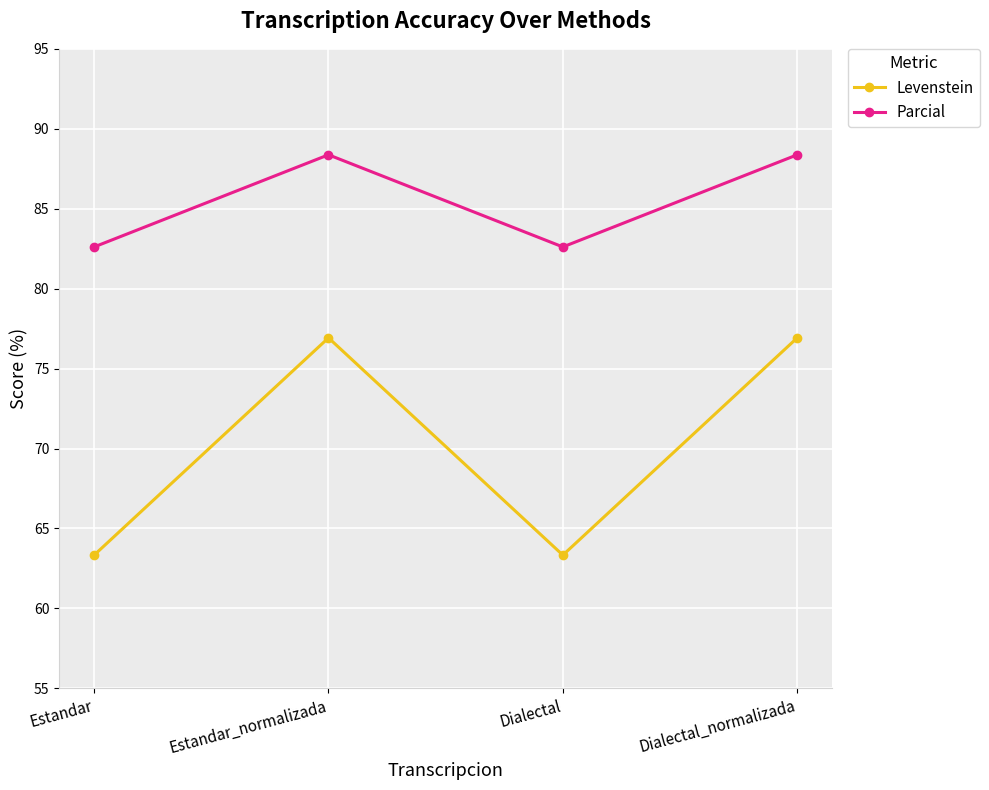

At which label does Levenstein first exceed 76?

Estandar_normalizada